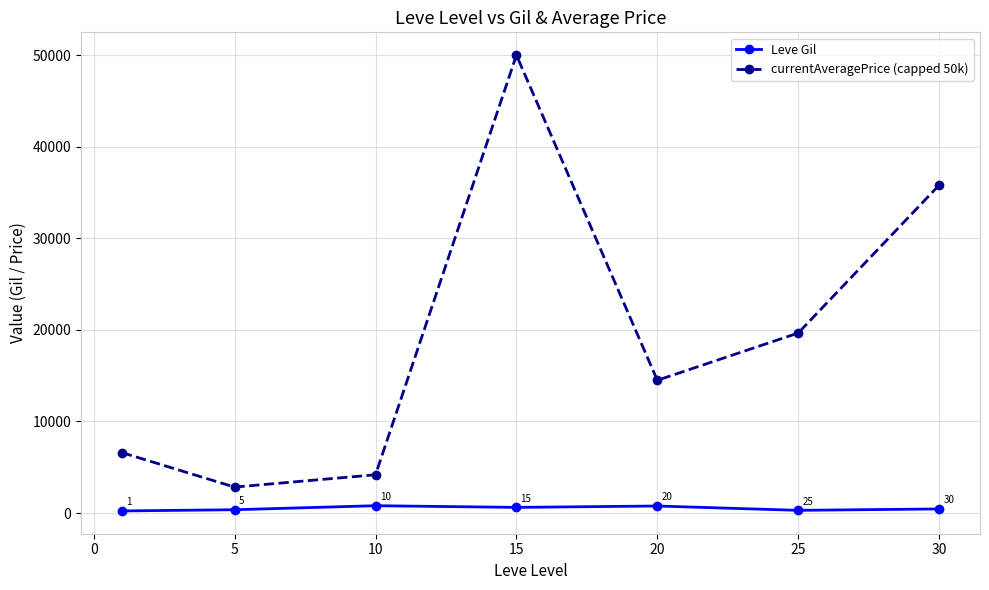

Which series has the largest total across all categories?

currentAveragePrice (capped 50k)